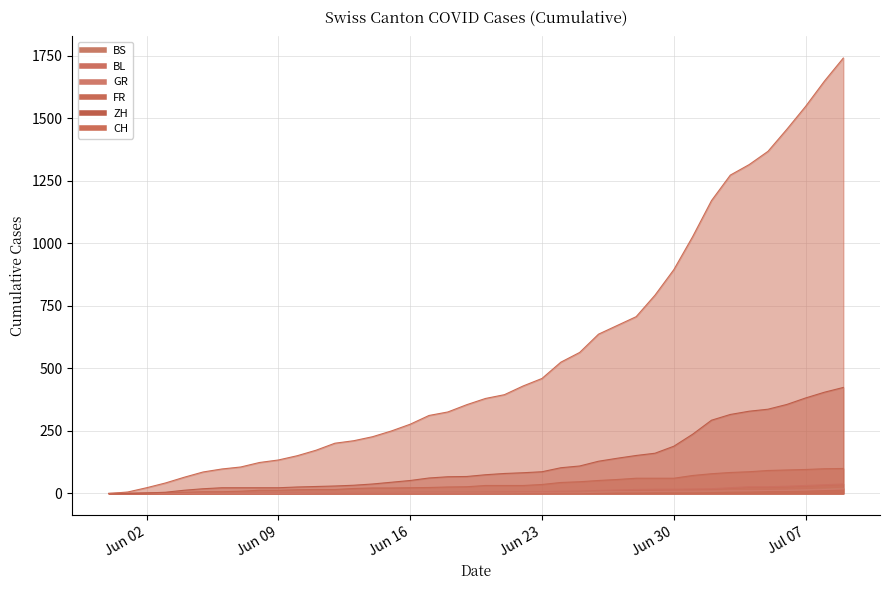

True or false: FR has more than 0 points higher than both neighbors.

False